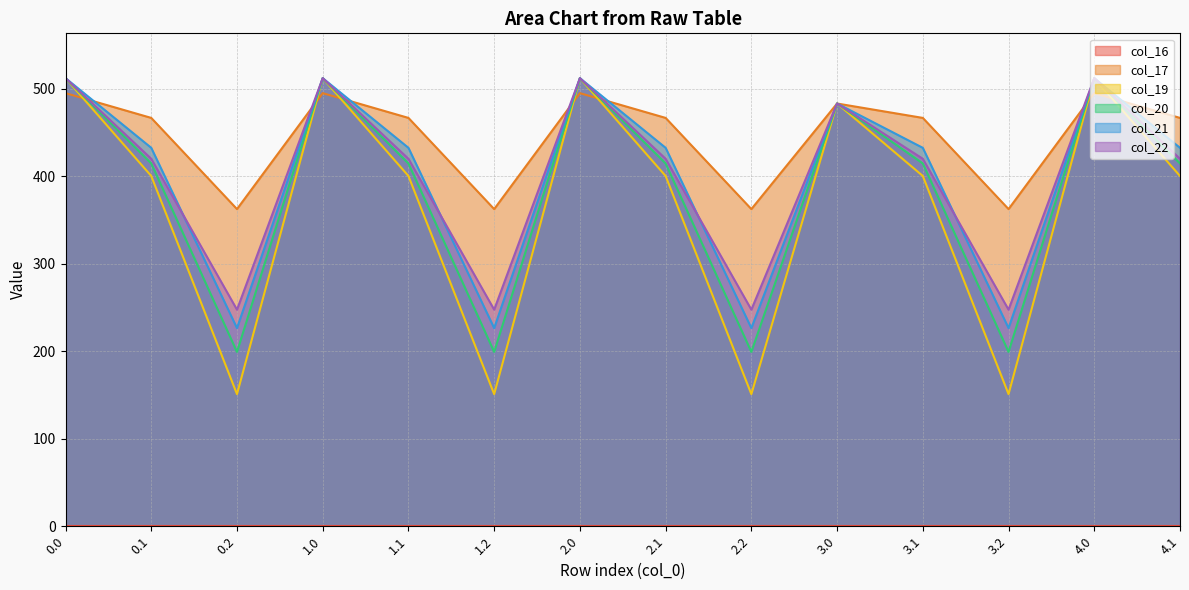

The value of col_22 at 2.0 is 512.0. True or false?

True